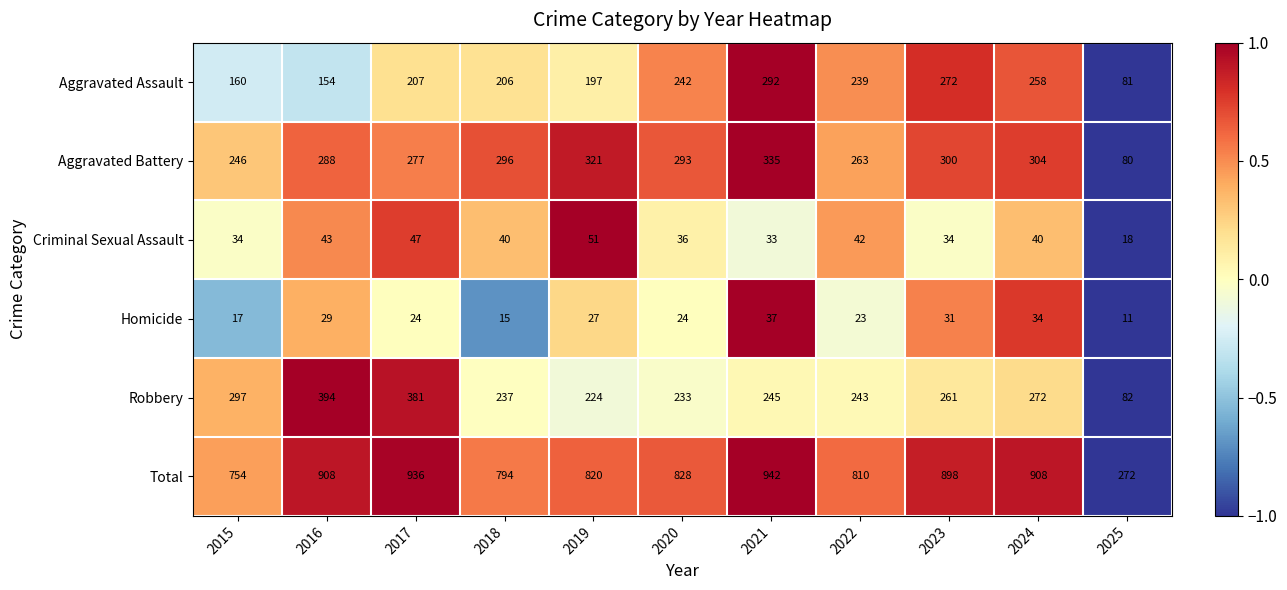

Which series changed the most between 2019 and 2023?

Total